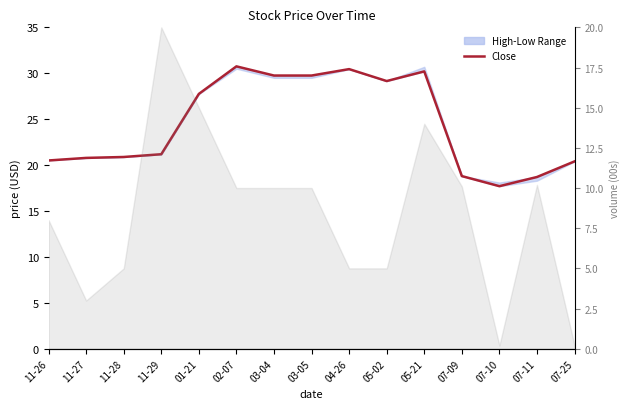

How many data points are above 21?

8